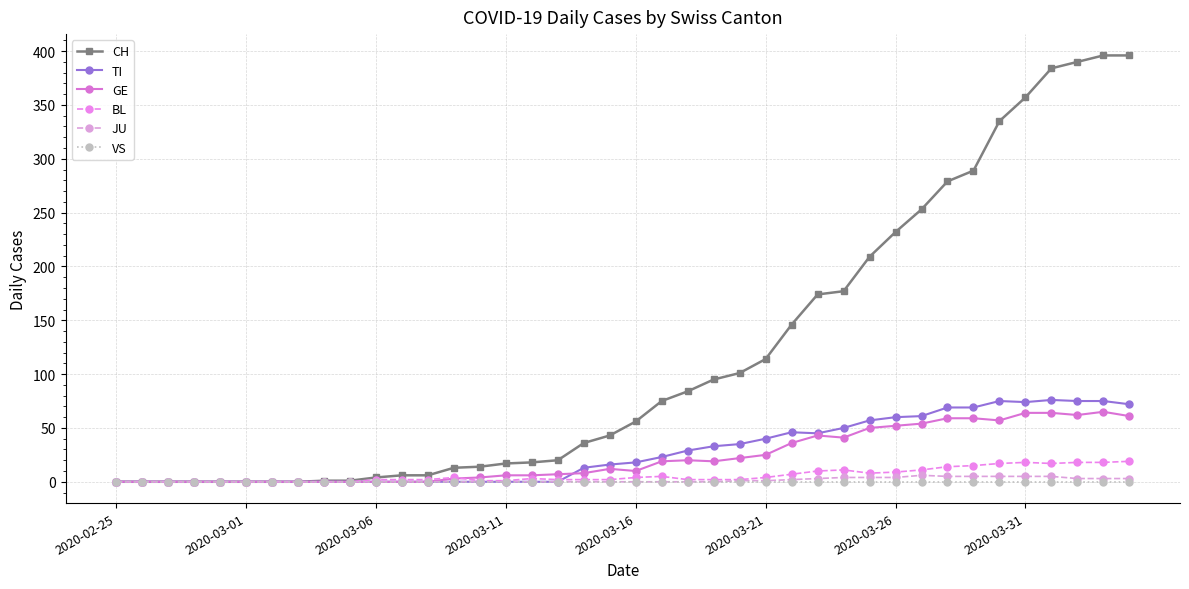

True or false: GE and JU cross at least once.

False